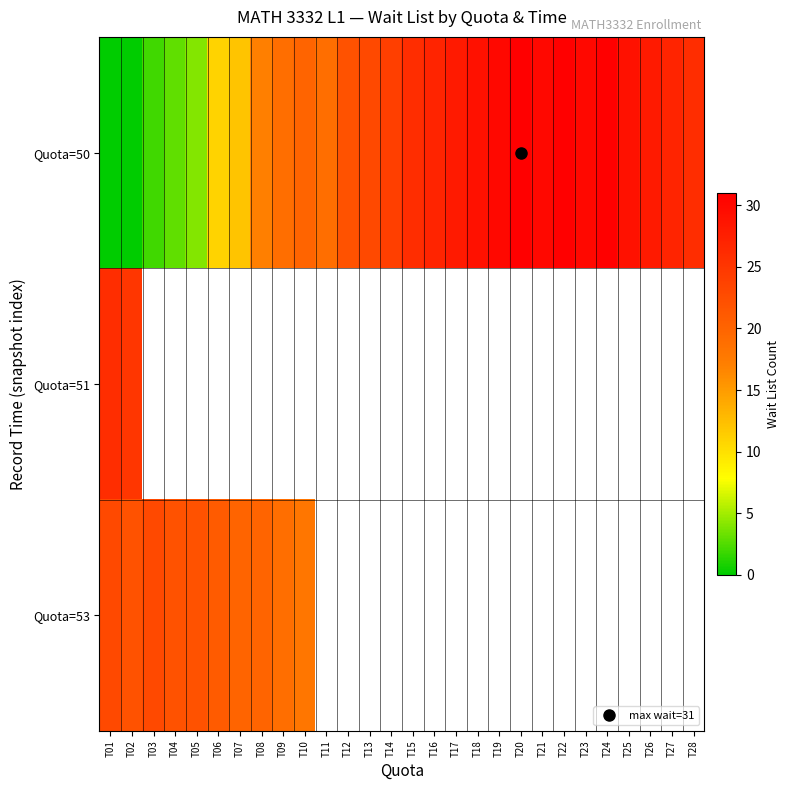

What is the average value of the Quota=50 series?

20.7